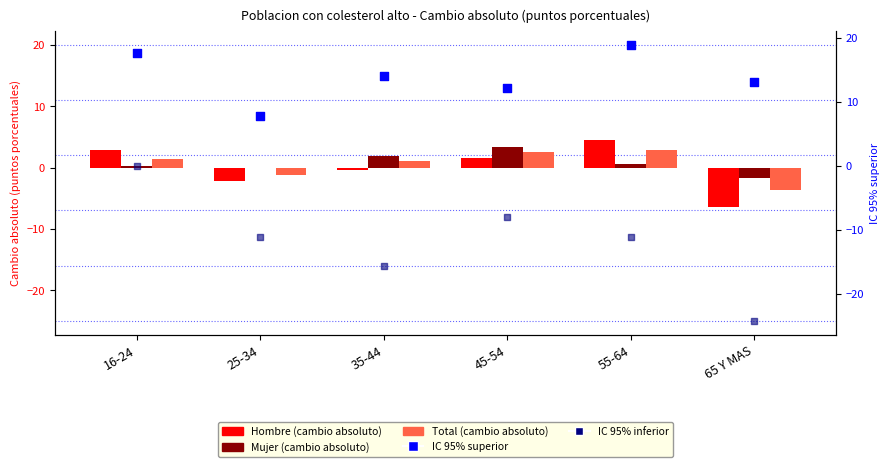

At which category is the sum across all series the highest?

16-24